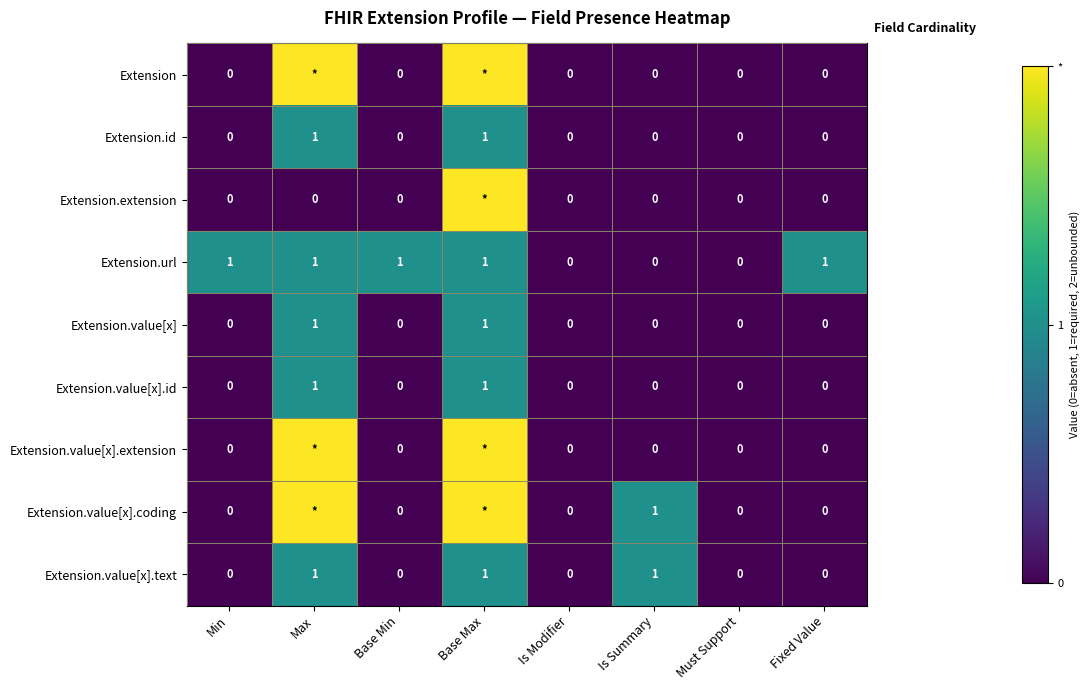

True or false: Extension.value[x] has a value of 0 at Base Min.

True